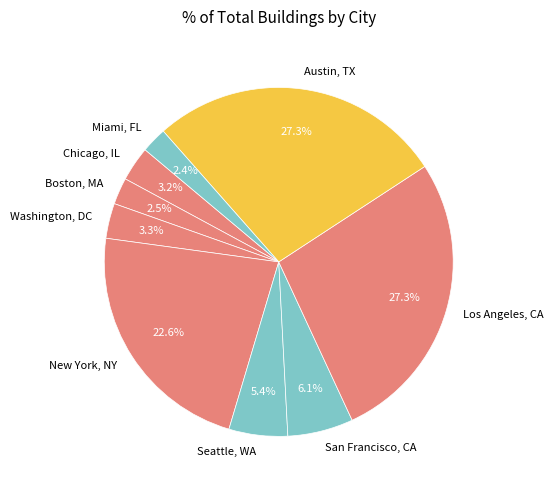

What percentage is the Seattle, WA slice, to the nearest percent?

5%